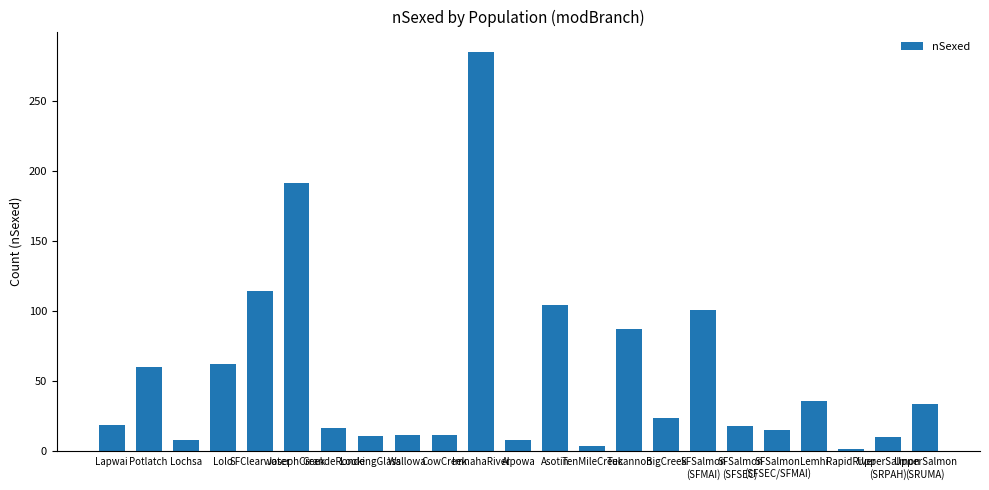

What is the greatest value displayed?

285